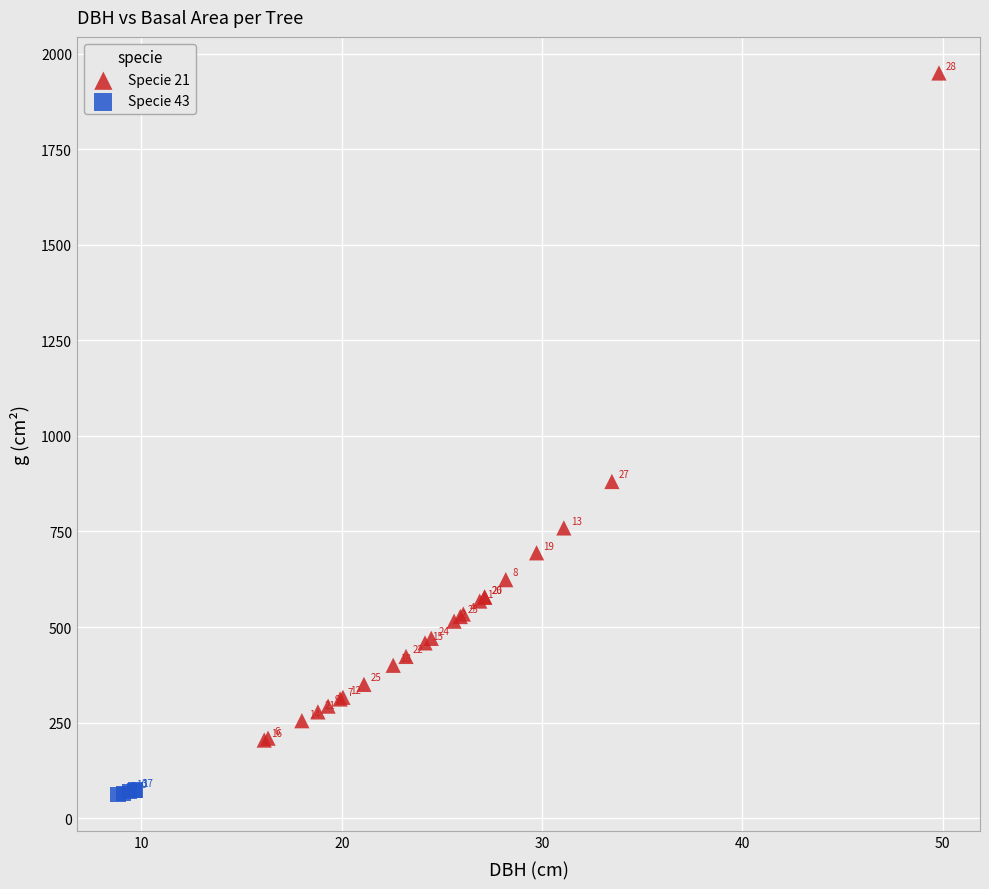

Which series contains the highest Y value?

Specie 21